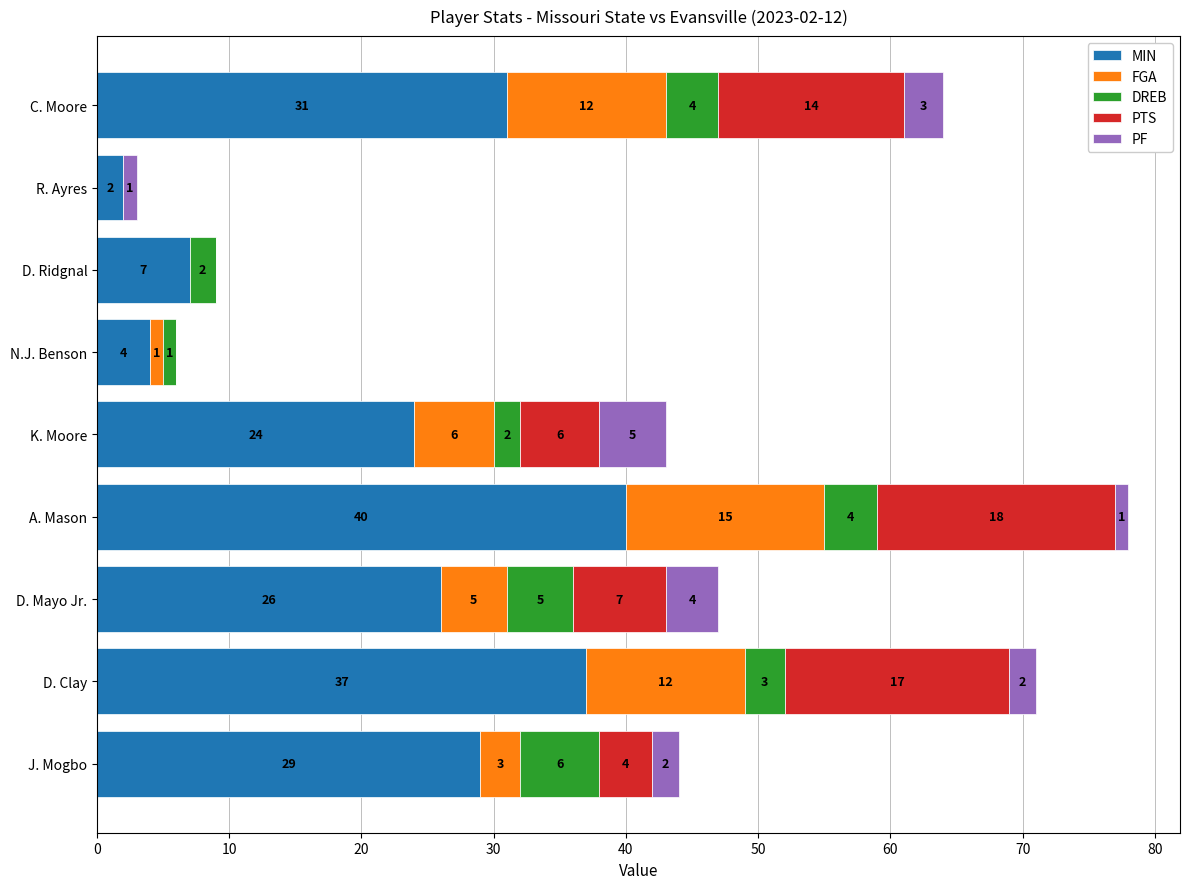

At which label is MIN closest to 21?

K. Moore